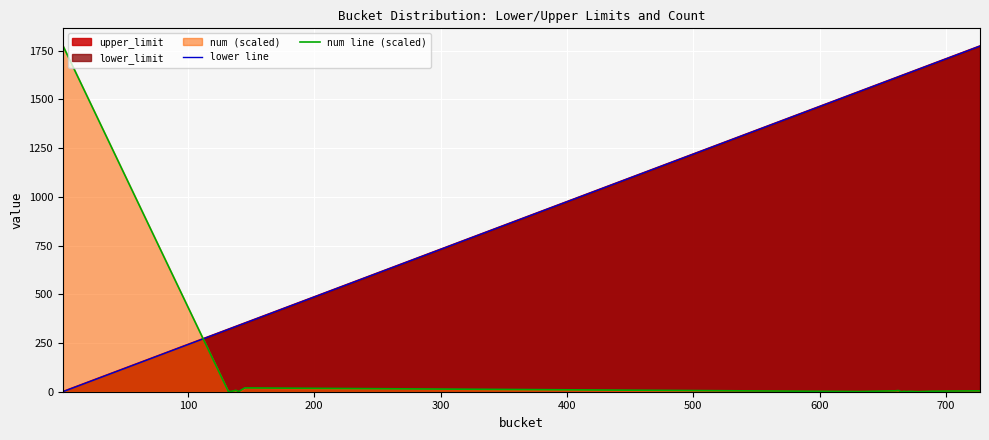

Which has a higher value, 10 or 0?

10